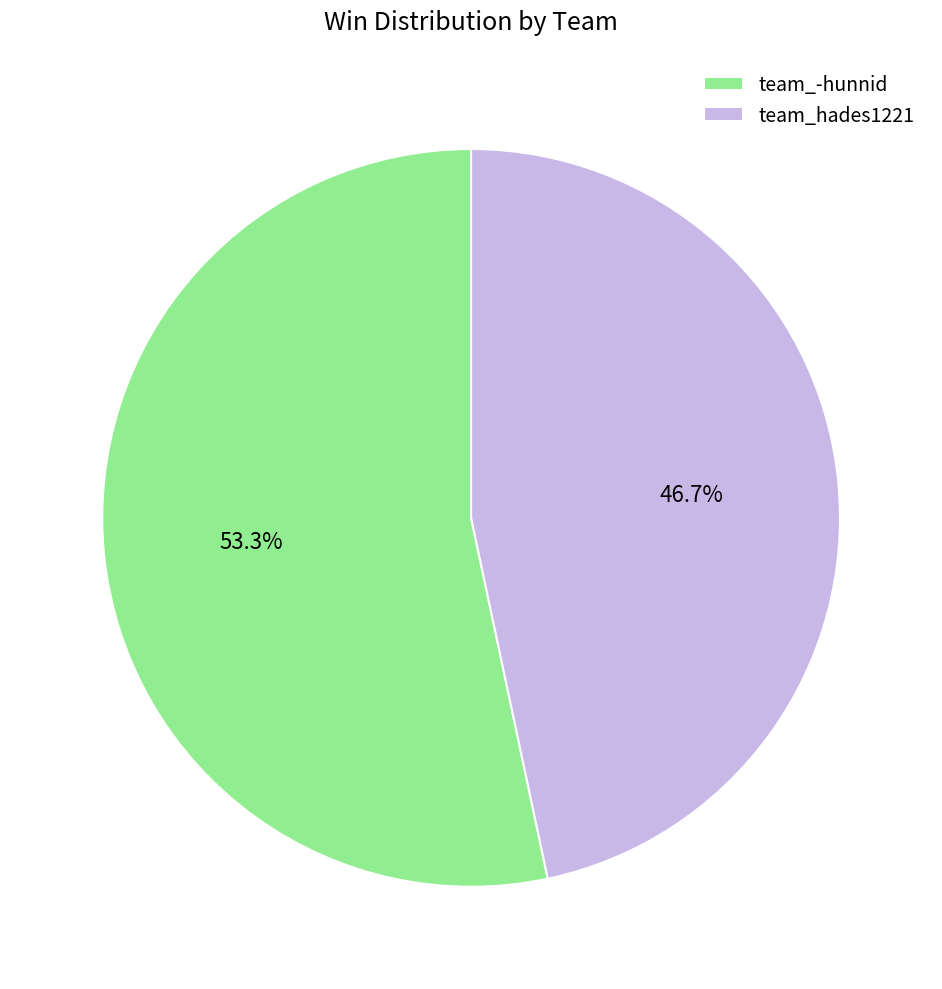

Approximately how many times larger is the value at team_hades1221 compared to team_-hunnid?

0.9